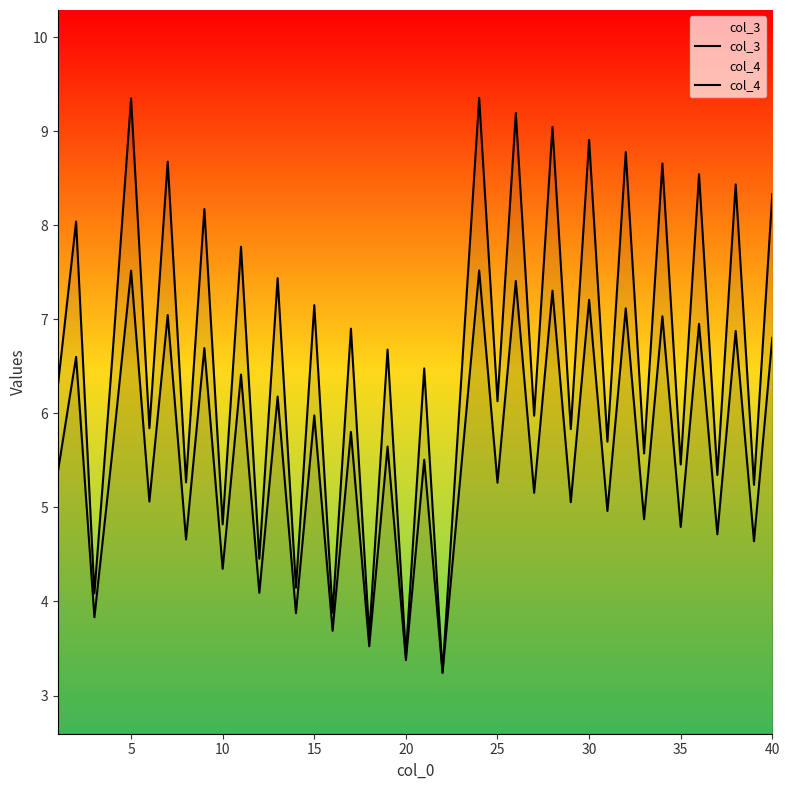

Which series has the largest total across all categories?

col_3